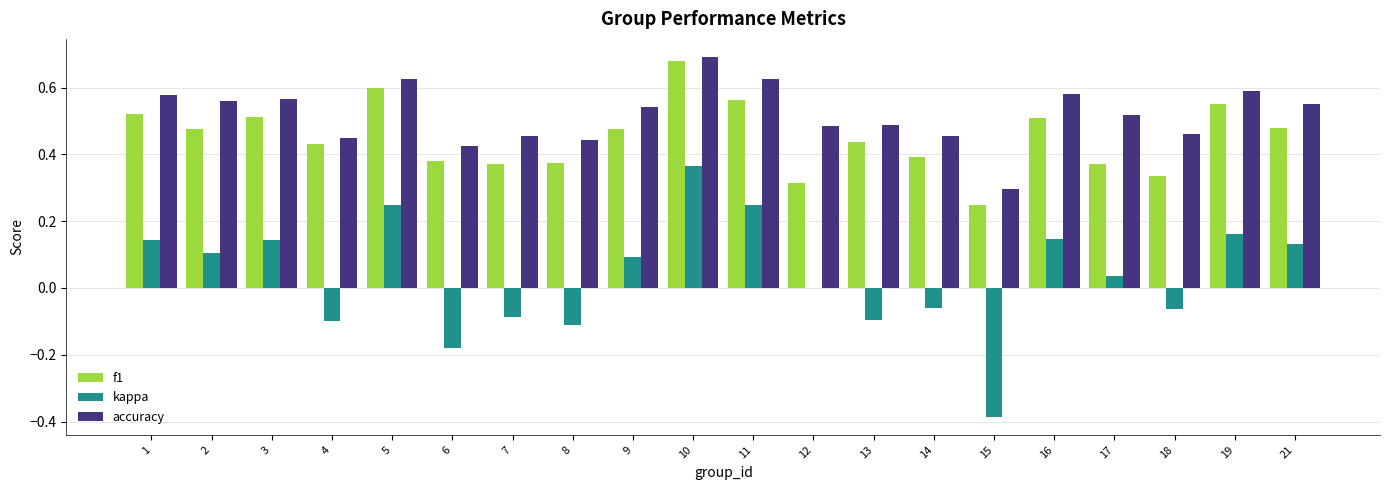

What is the total value across all series at 16?

1.2